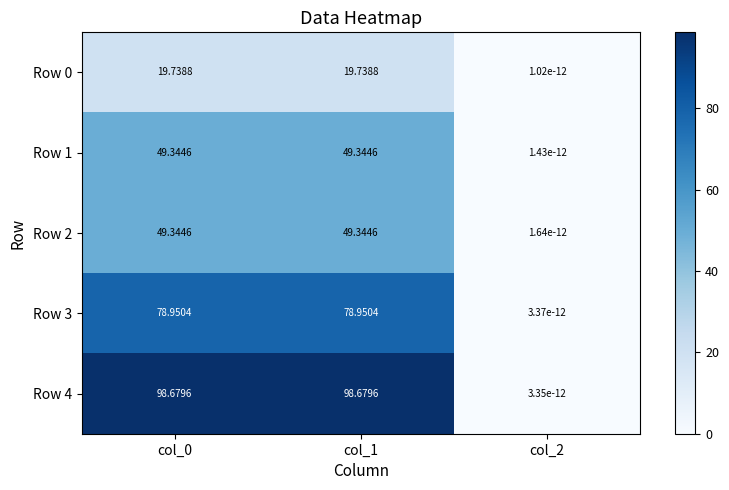

Is the value of Row 0 at col_1 greater than the value of Row 2 at col_1?

No